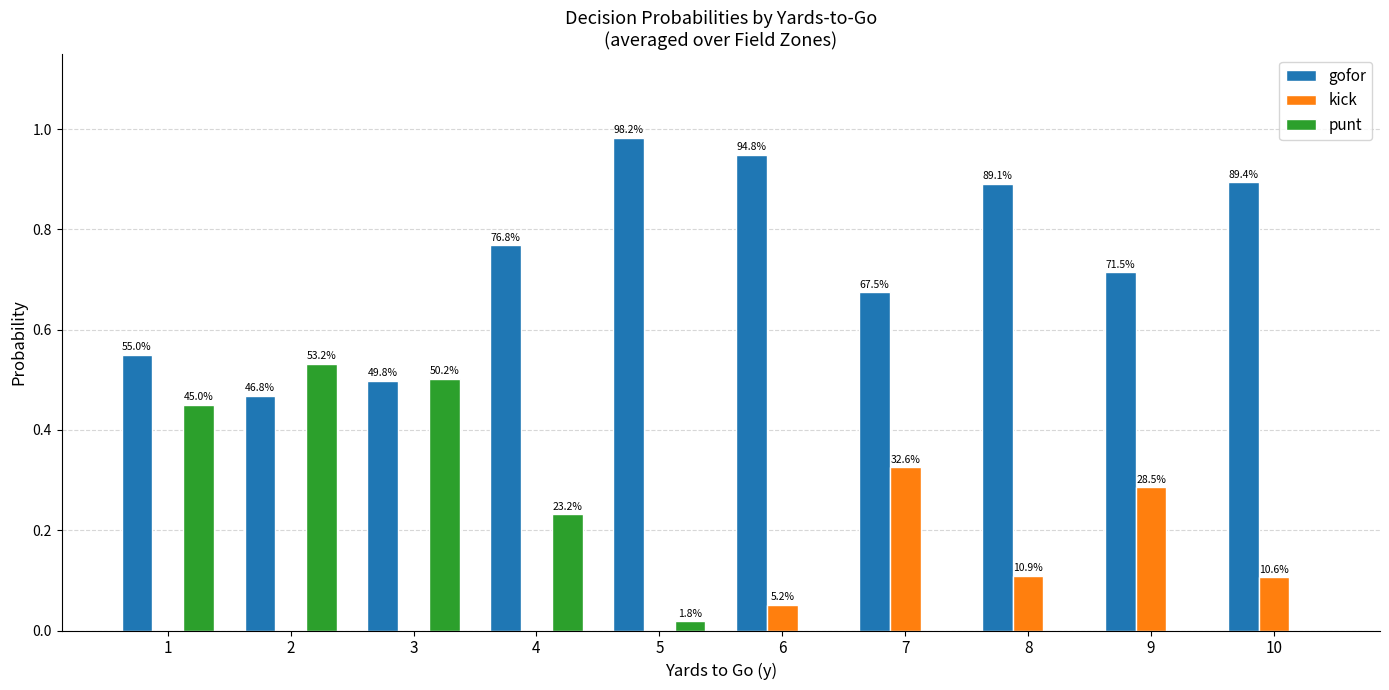

How many groups of bars are there?

10